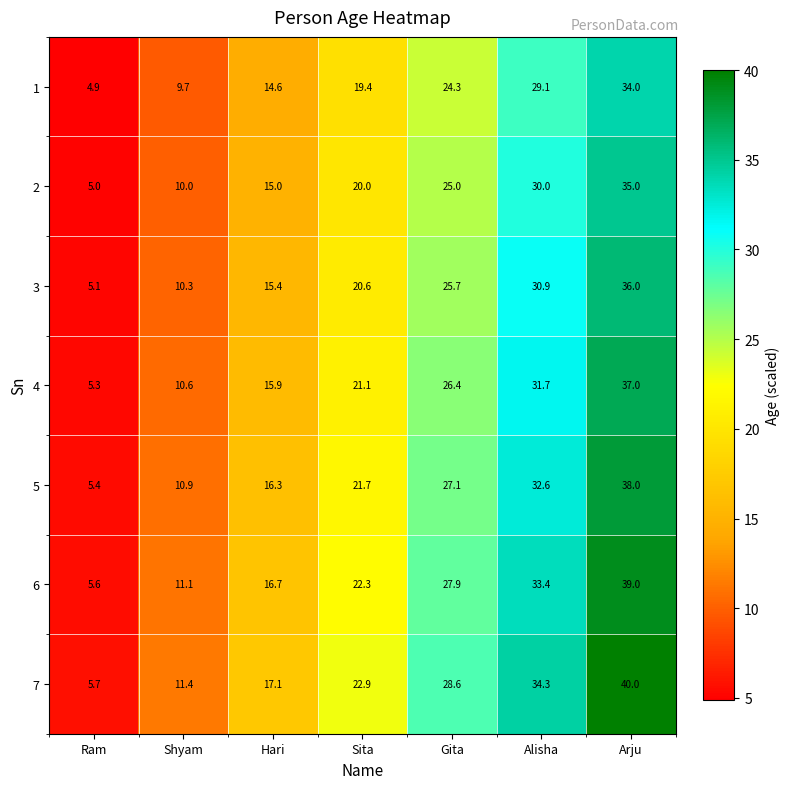

List the series in order of their overall mean, lowest first.

1, 2, 3, 4, 5, 6, 7